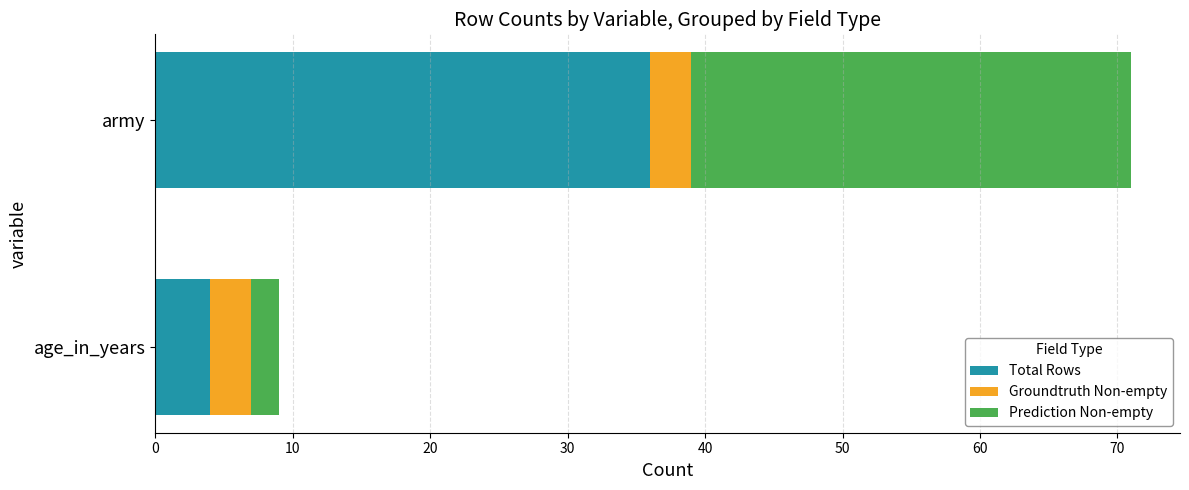

The Total Rows series shows 36 at army. True or false?

True